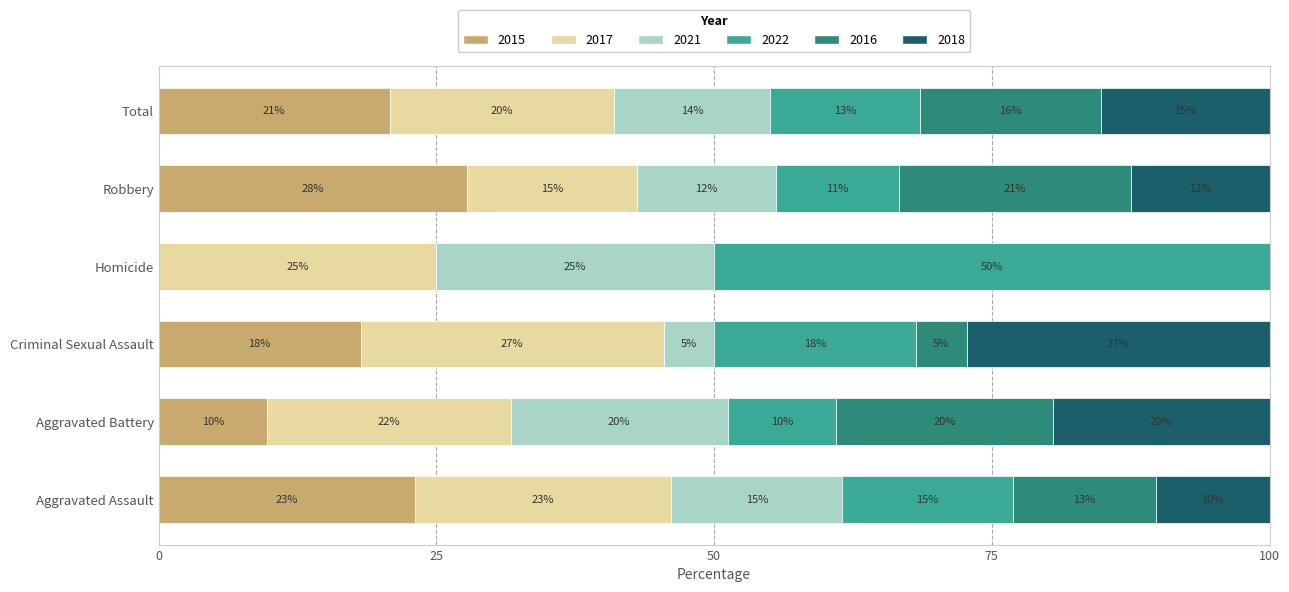

The 2021 series shows 8 at Aggravated Assault. True or false?

False